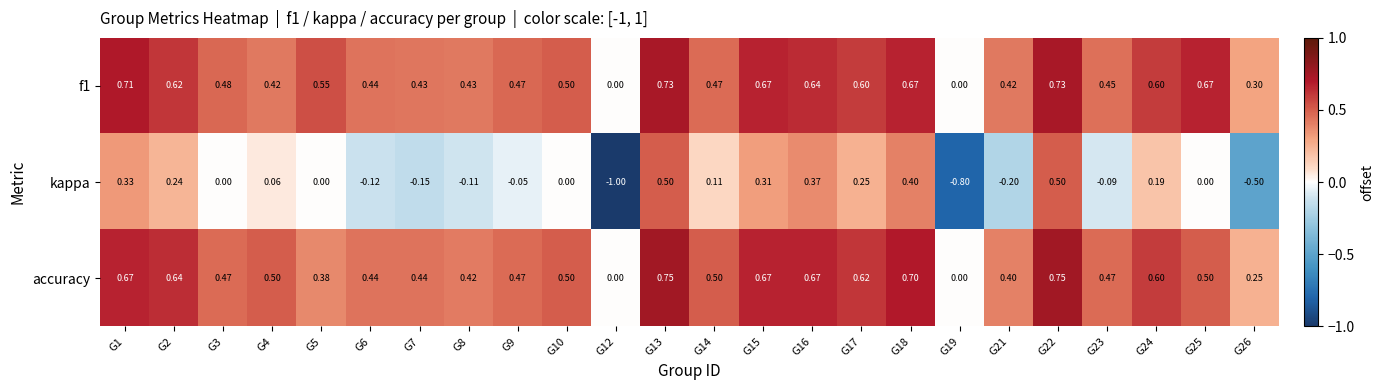

Is the value of f1 at G18 greater than the value of accuracy at G22?

No